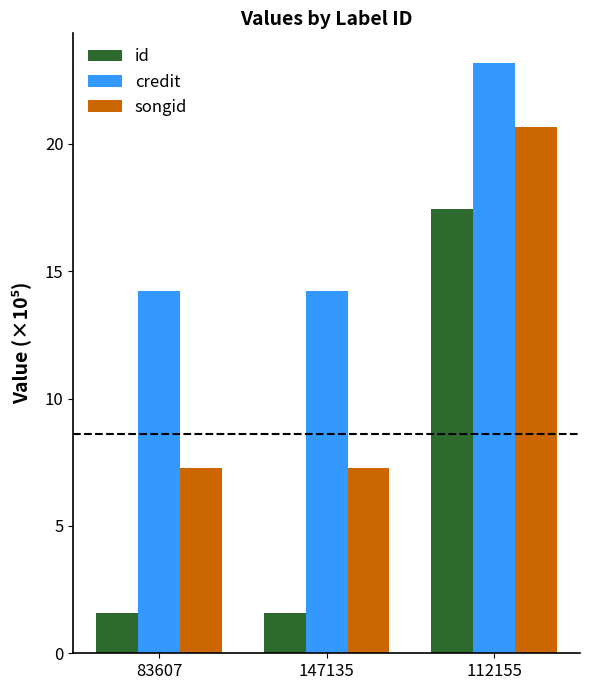

What is the maximum value shown in the chart?

23.2